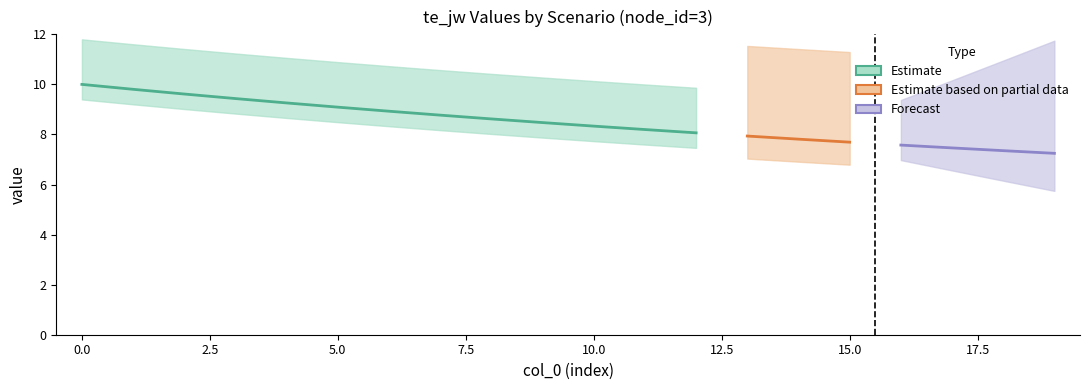

Where is te_jw (node 3) nearest to the value 8?

13